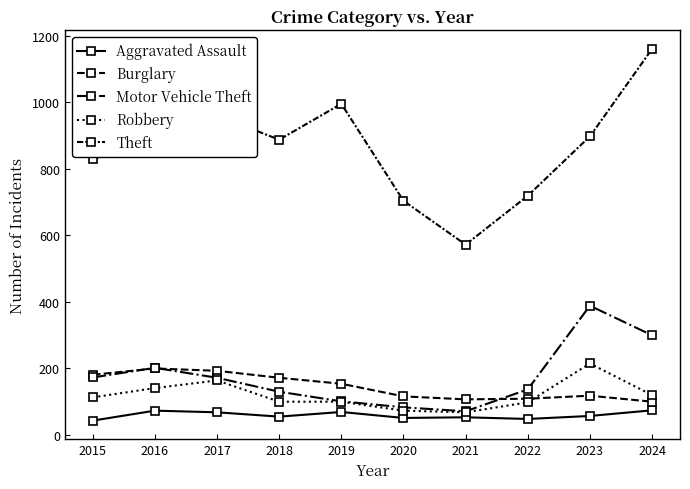

Which category has the highest value in the Motor Vehicle Theft series?

2023